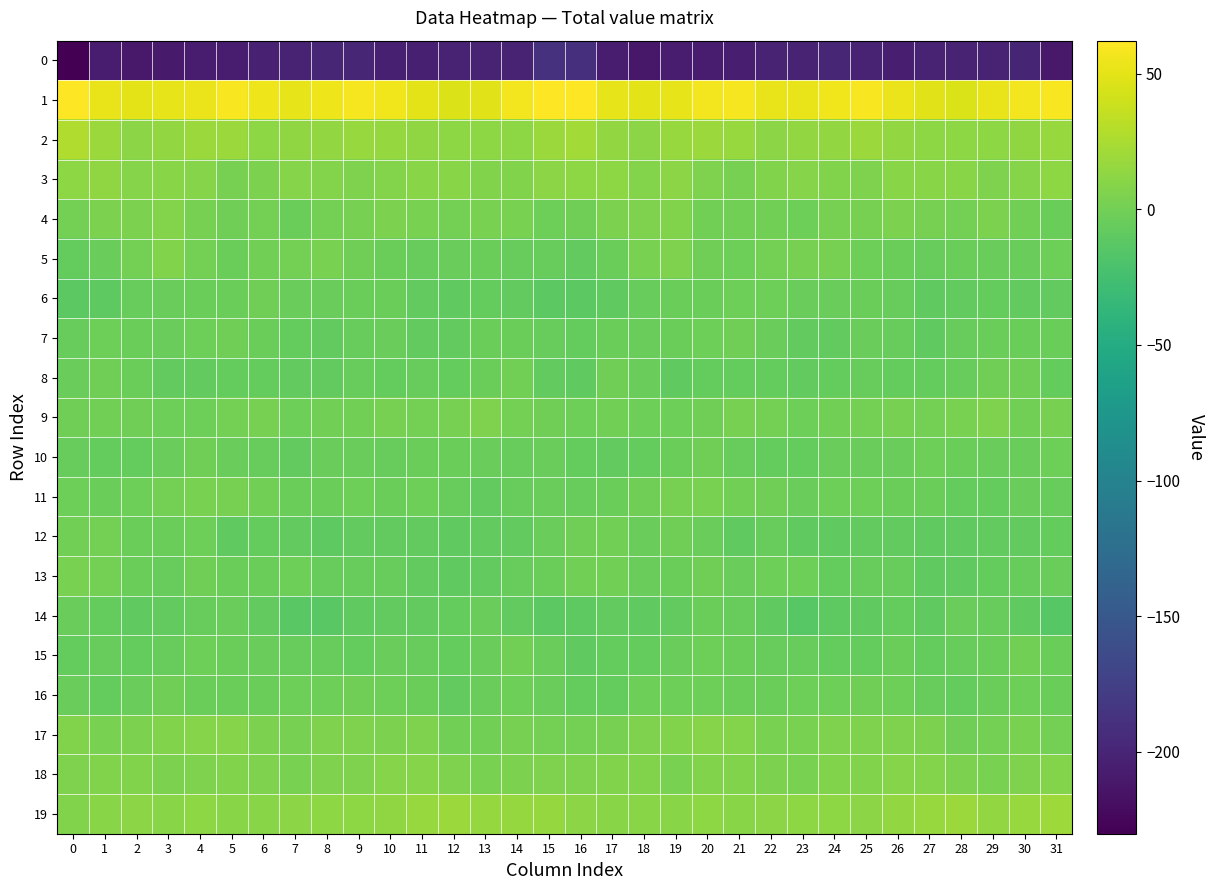

Rank the series by their maximum value, from highest to lowest.

1, 2, 19, 3, 18, 17, 4, 5, 9, 11, 13, 12, 8, 15, 6, 10, 7, 16, 14, 0